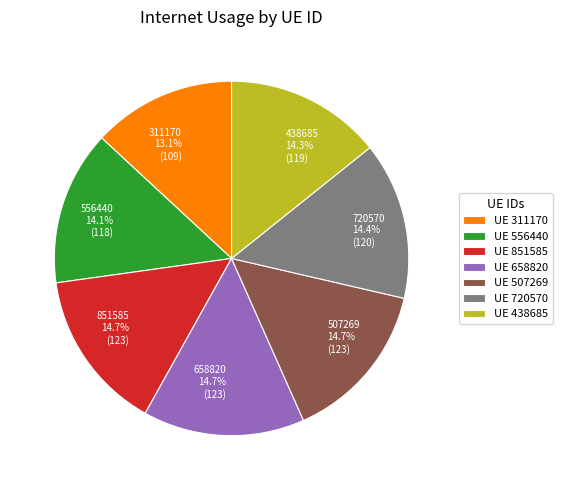

Count the number of slices in the pie.

7